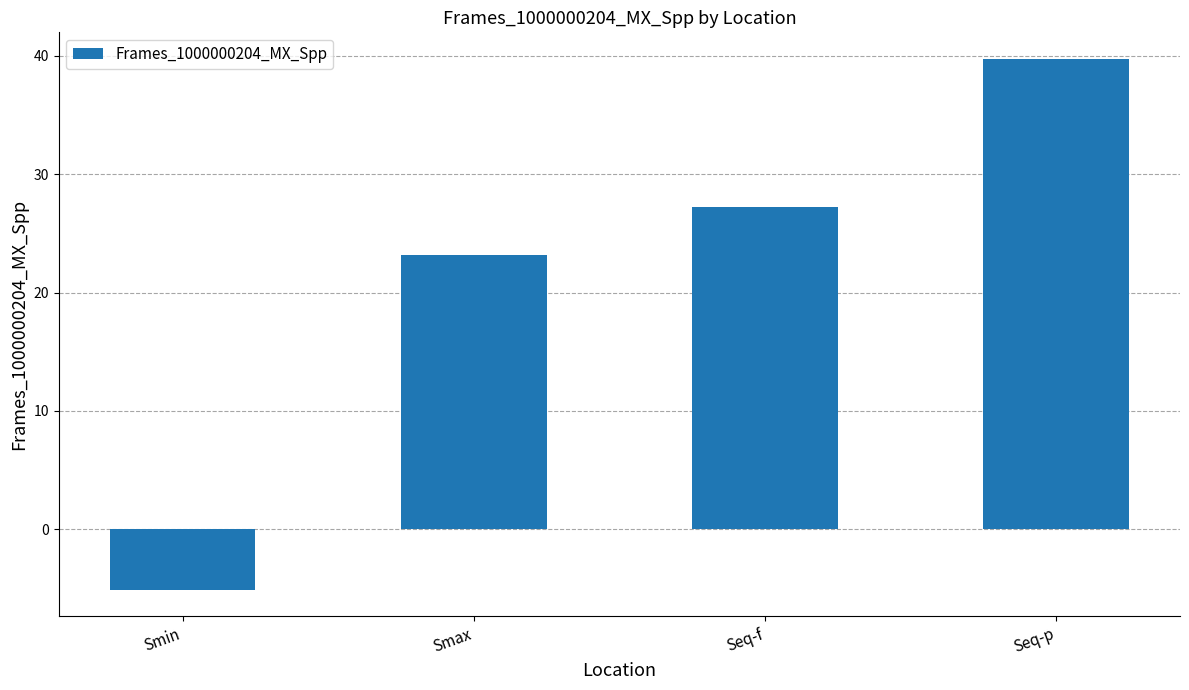

How many bars are there in total?

4